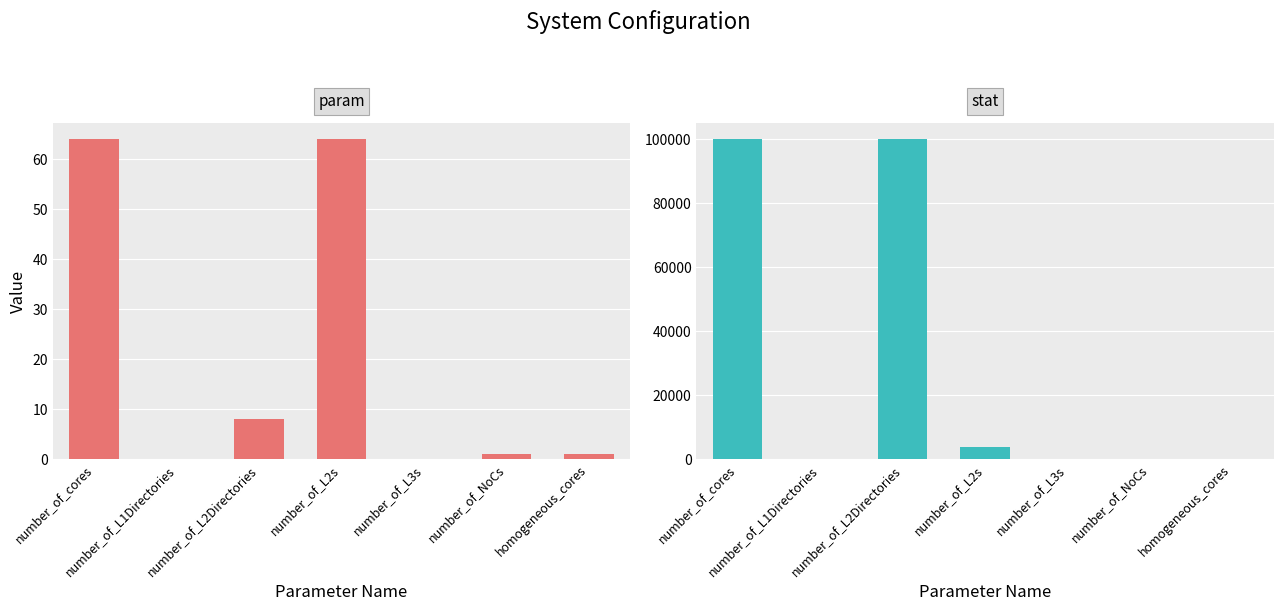

List the series in order of their peak value, highest first.

stat, param